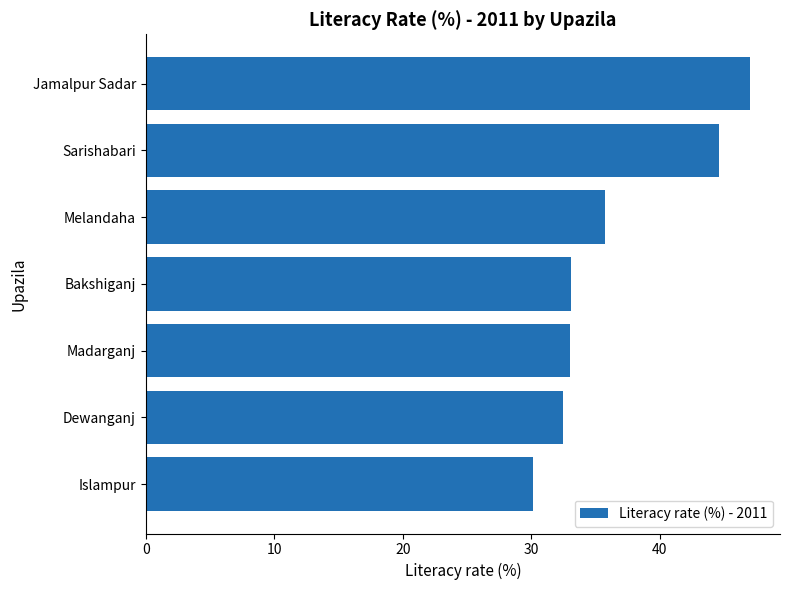

Which has a higher value, Madarganj or Islampur?

Madarganj